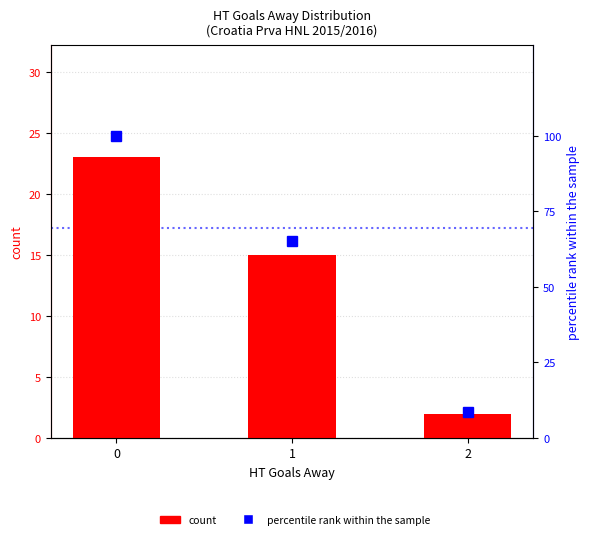

Which series changed the most between 1 and 2?

percentile rank within the sample